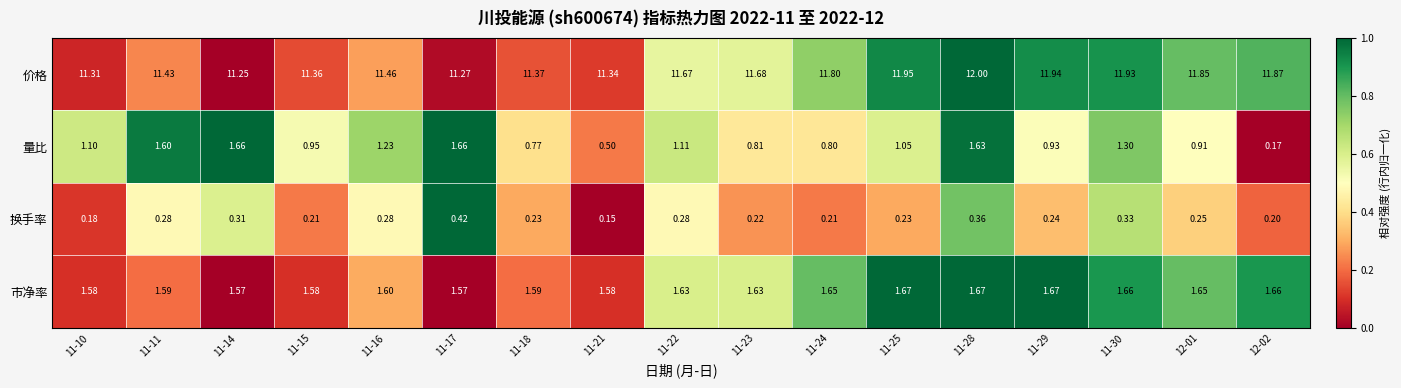

Between 11-15 and 11-24, which series saw the biggest shift?

价格